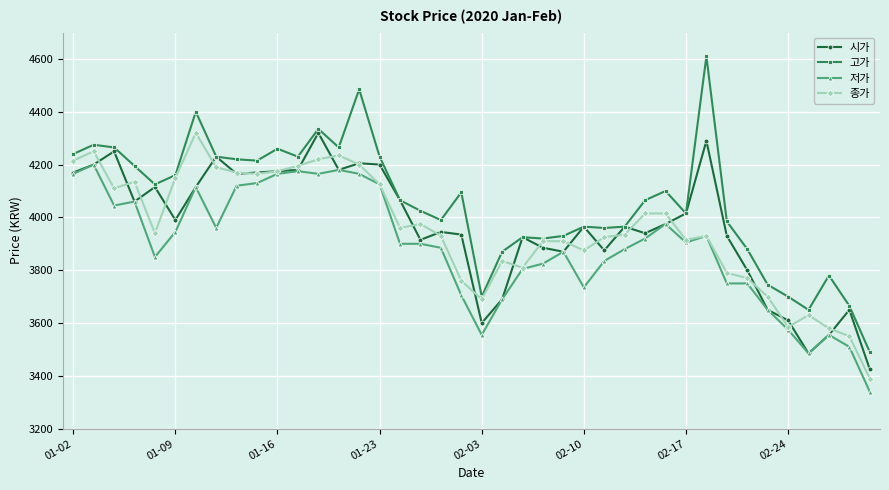

True or false: 저가 and 고가 intersect in this chart.

False